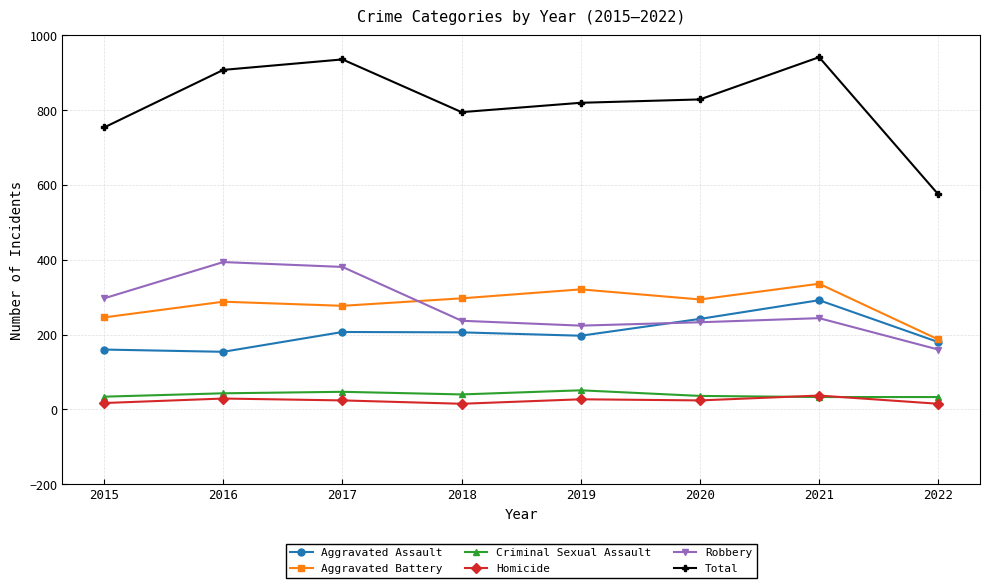

What is the sum of the Homicide values at 2018 and 2016?

44